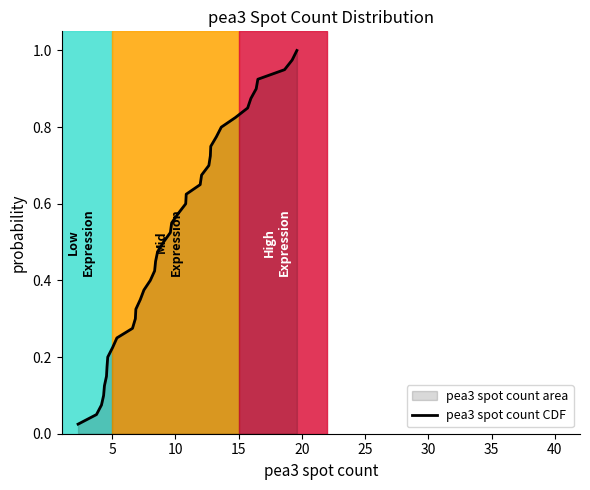

How many lines are shown in the chart?

1